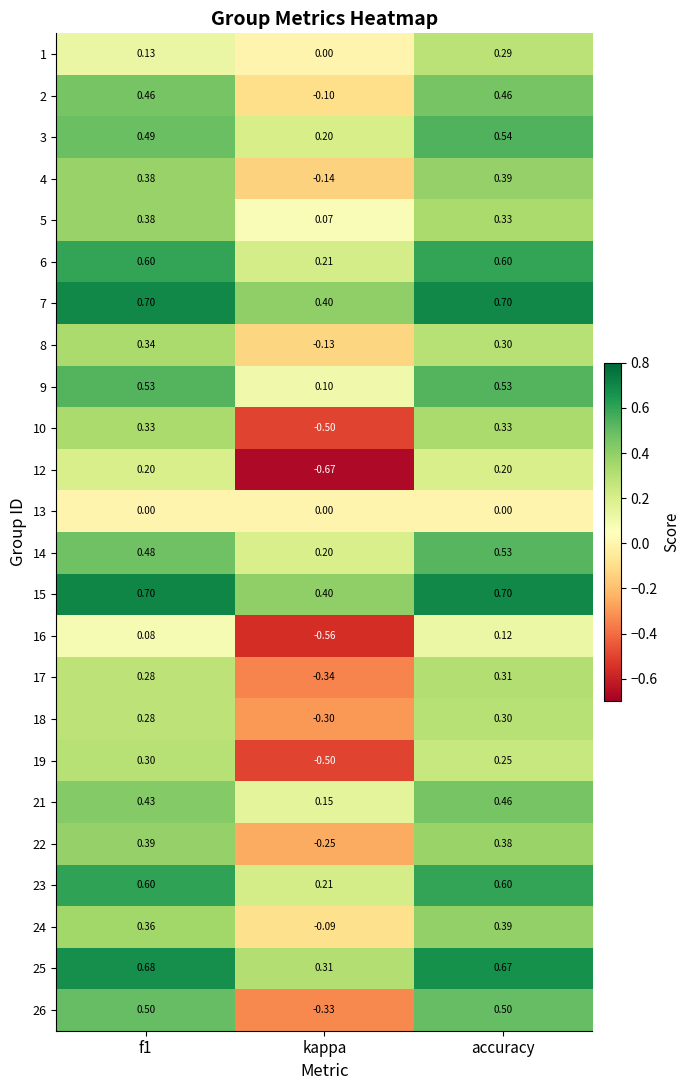

Is the value of 5 at kappa greater than the value of 25 at accuracy?

No